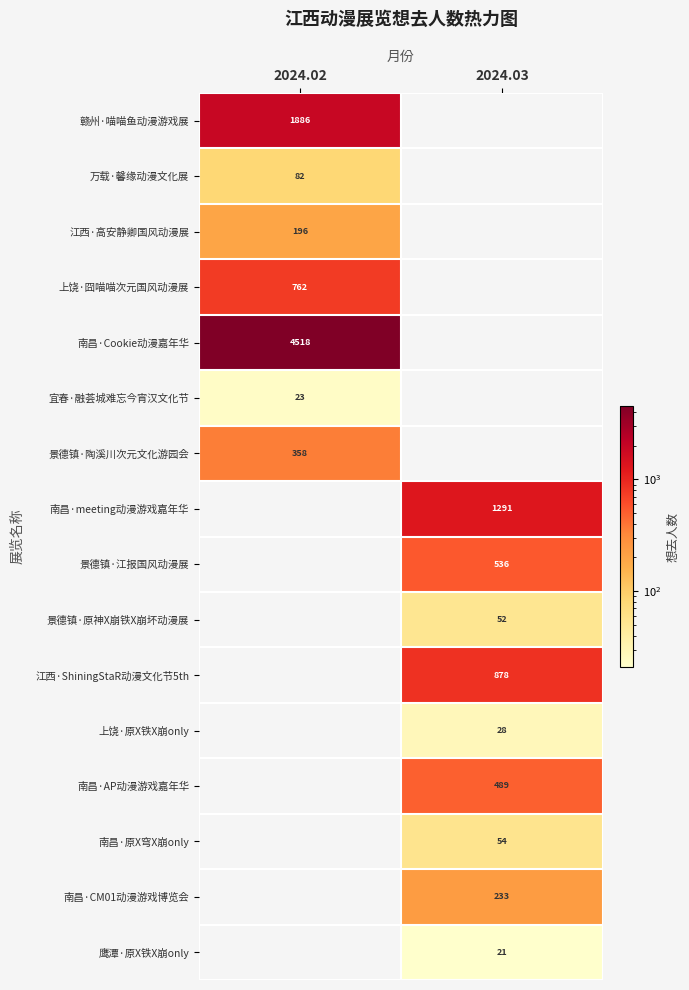

At which category is the sum across all series the highest?

2024.02